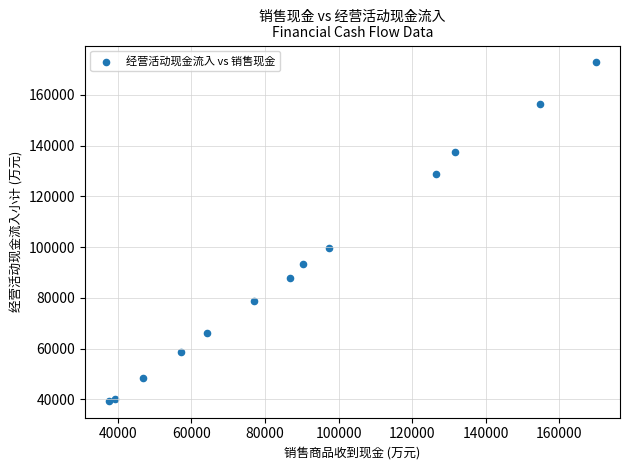

What Y value in the scatter plot is closest to 106118?

99769